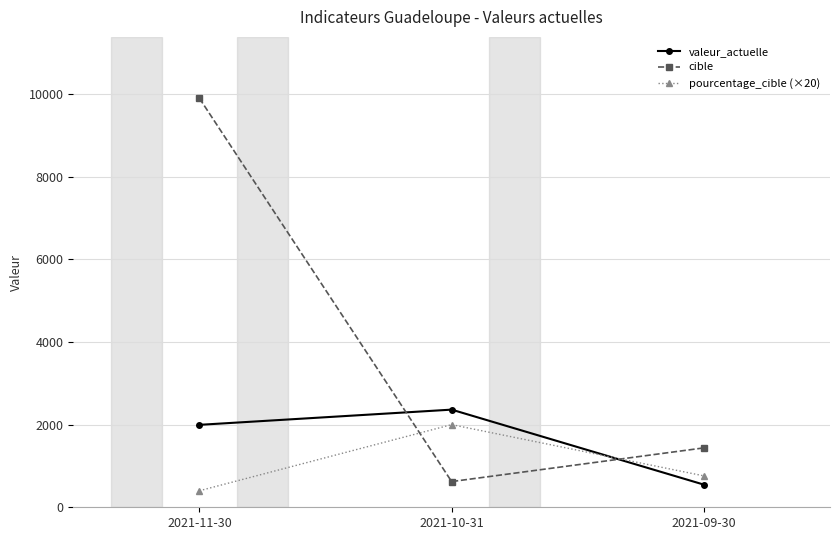

What is the value of the pourcentage_cible (×20) point at the 1st from the left?

400